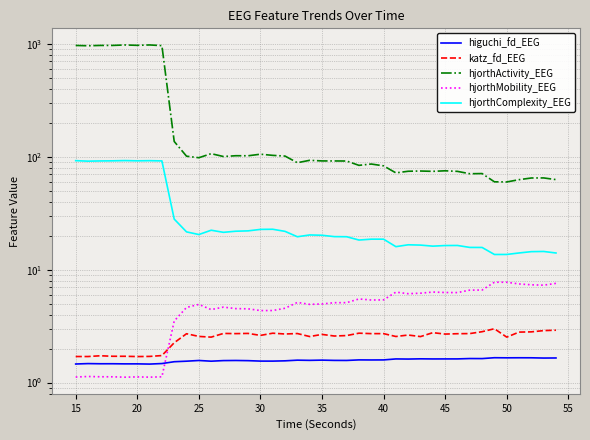

Between 10 and 25, which is larger?

25